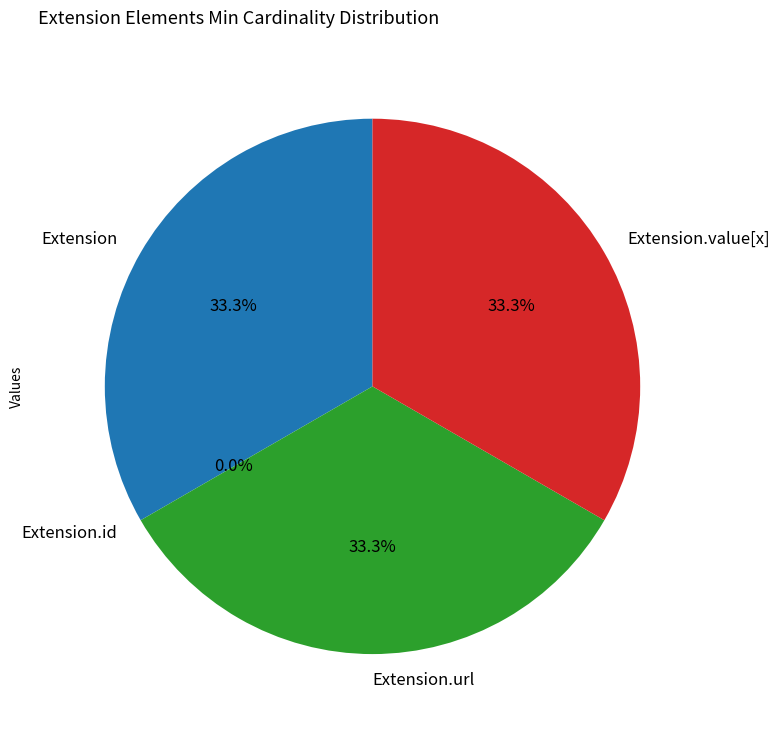

Rank the categories by value from lowest to highest.

Extension.id, Extension, Extension.url, Extension.value[x]